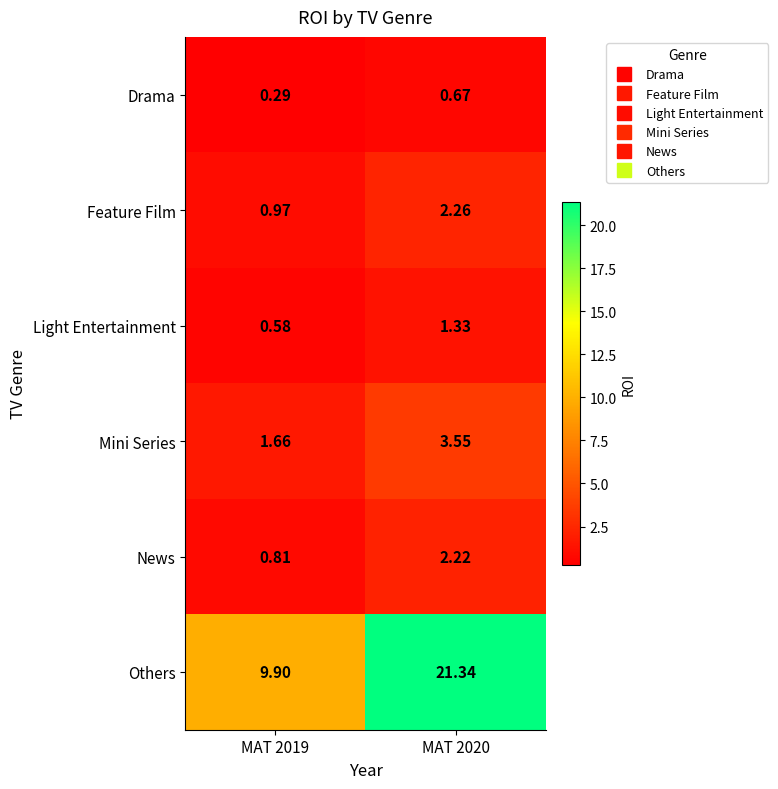

Is the value of Others at MAT 2019 greater than the value of Feature Film at MAT 2019?

Yes